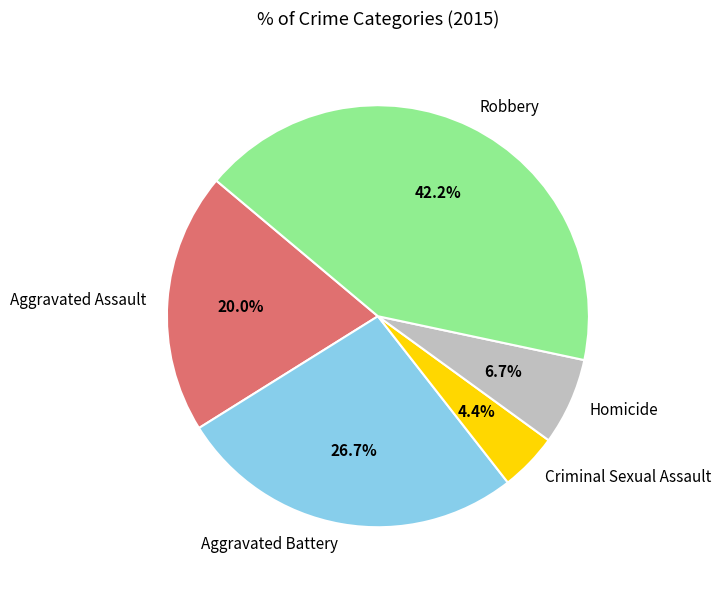

What portion of the pie excludes Aggravated Battery?

73.3%